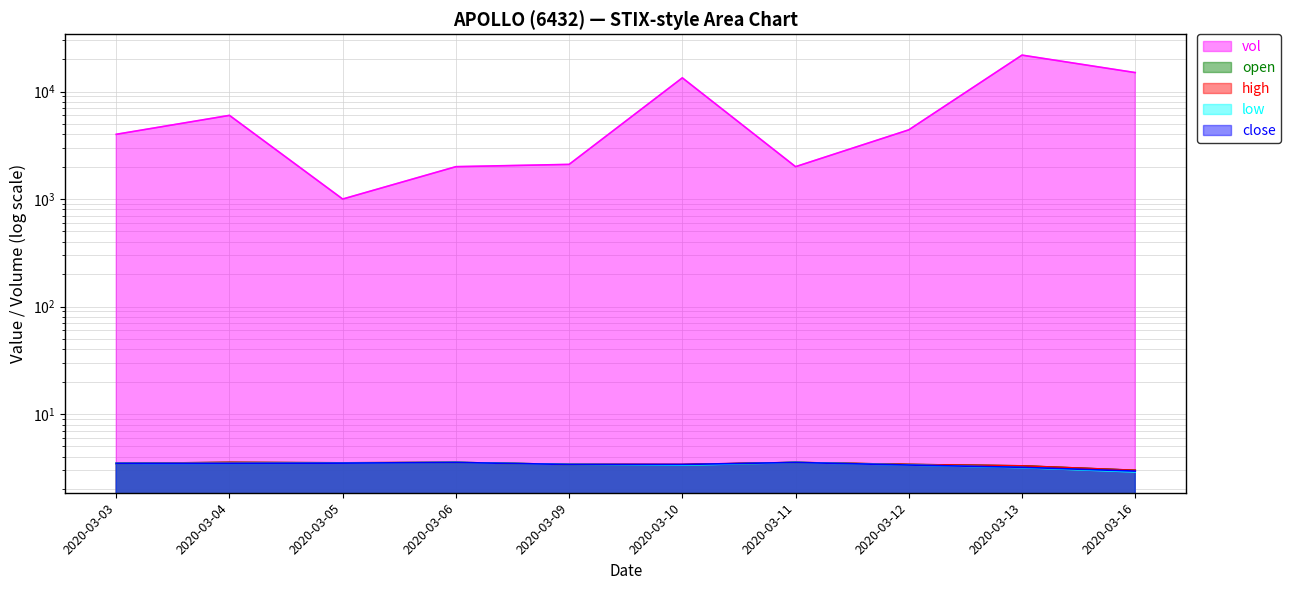

Which series has the widest spread of values?

vol